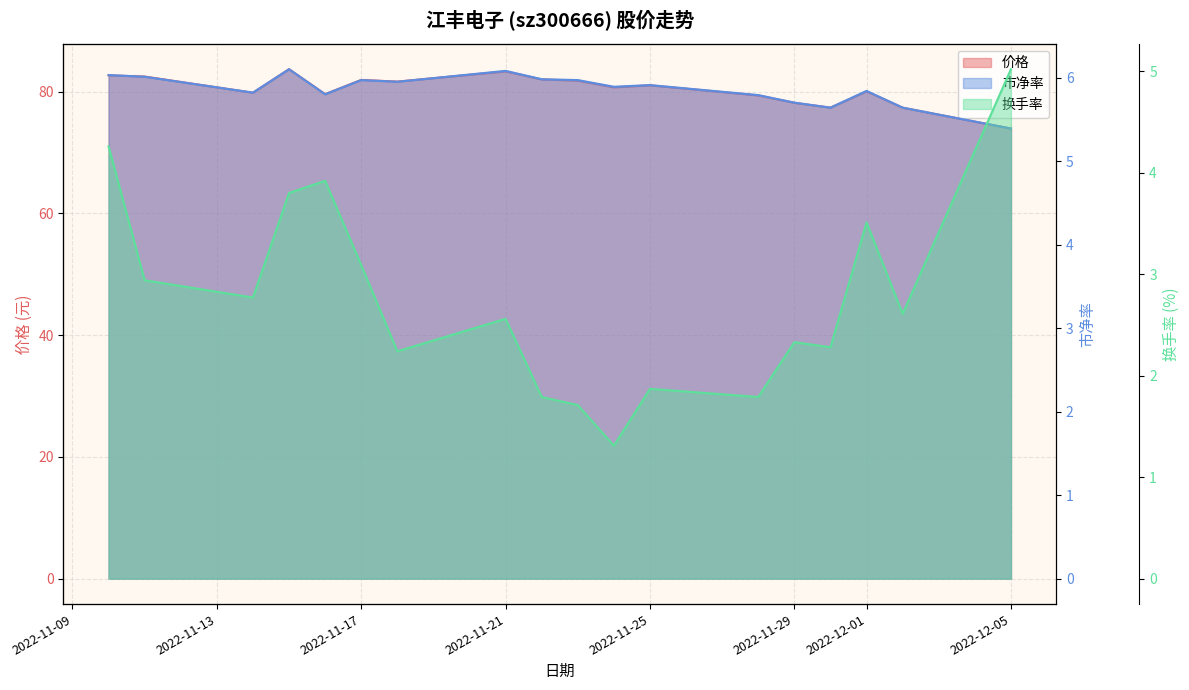

What is the sum of all 价格 values?

1447.2